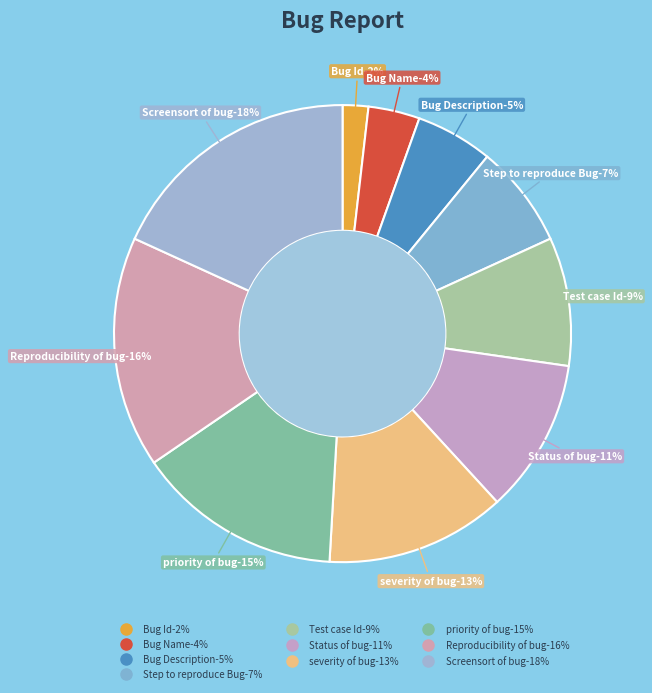

Is there any slice that represents more than half of the pie?

No